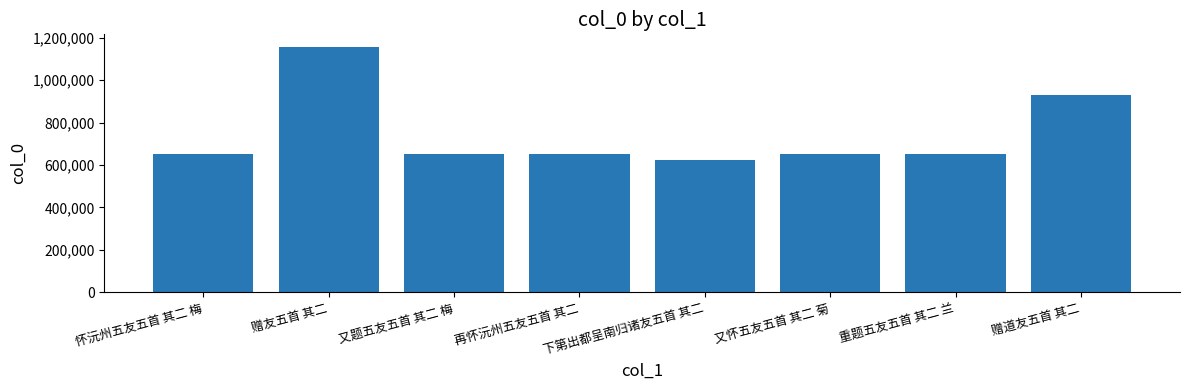

Approximately how many times larger is the value at 又题五友五首 其二 梅 compared to 怀沅州五友五首 其二 梅?

1.0